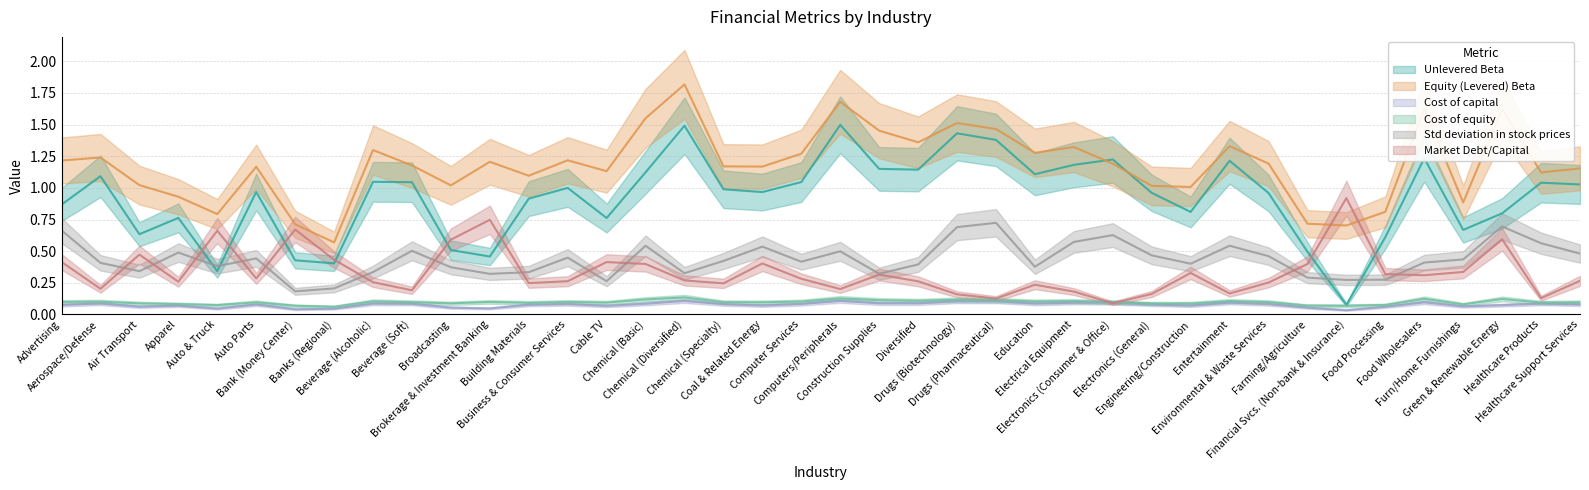

Reading right to left, transcribe all the data shown in this chart.

Unlevered Beta: Healthcare Support Services=1.0	Healthcare Products=1.0	Green & Renewable Energy=0.8	Furn/Home Furnishings=0.7	Food Wholesalers=1.2	Food Processing=0.6	Financial Svcs. (Non-bank & Insurance)=0.1	Farming/Agriculture=0.5	Environmental & Waste Services=1.0	Entertainment=1.2	Engineering/Construction=0.8	Electronics (General)=1.0	Electronics (Consumer & Office)=1.2	Electrical Equipment=1.2	Education=1.1	Drugs (Pharmaceutical)=1.4	Drugs (Biotechnology)=1.4	Diversified=1.1	Construction Supplies=1.1	Computers/Peripherals=1.5	Computer Services=1.0	Coal & Related Energy=1.0	Chemical (Specialty)=1.0	Chemical (Diversified)=1.5	Chemical (Basic)=1.1	Cable TV=0.8	Business & Consumer Services=1.0	Building Materials=0.9	Brokerage & Investment Banking=0.5	Broadcasting=0.5	Beverage (Soft)=1.0	Beverage (Alcoholic)=1.0	Banks (Regional)=0.4	Bank (Money Center)=0.4	Auto Parts=1.0	Auto & Truck=0.3	Apparel=0.8	Air Transport=0.6	Aerospace/Defense=1.1	Advertising=0.9
Equity (Levered) Beta: Healthcare Support Services=1.2	Healthcare Products=1.1	Green & Renewable Energy=1.6	Furn/Home Furnishings=0.9	Food Wholesalers=1.6	Food Processing=0.8	Financial Svcs. (Non-bank & Insurance)=0.7	Farming/Agriculture=0.7	Environmental & Waste Services=1.2	Entertainment=1.3	Engineering/Construction=1.0	Electronics (General)=1.0	Electronics (Consumer & Office)=1.2	Electrical Equipment=1.3	Education=1.3	Drugs (Pharmaceutical)=1.5	Drugs (Biotechnology)=1.5	Diversified=1.4	Construction Supplies=1.5	Computers/Peripherals=1.7	Computer Services=1.3	Coal & Related Energy=1.2	Chemical (Specialty)=1.2	Chemical (Diversified)=1.8	Chemical (Basic)=1.6	Cable TV=1.1	Business & Consumer Services=1.2	Building Materials=1.1	Brokerage & Investment Banking=1.2	Broadcasting=1.0	Beverage (Soft)=1.2	Beverage (Alcoholic)=1.3	Banks (Regional)=0.6	Bank (Money Center)=0.7	Auto Parts=1.2	Auto & Truck=0.8	Apparel=0.9	Air Transport=1.0	Aerospace/Defense=1.2	Advertising=1.2
Cost of equity: Healthcare Support Services=0.1	Healthcare Products=0.1	Green & Renewable Energy=0.1	Furn/Home Furnishings=0.1	Food Wholesalers=0.1	Food Processing=0.1	Financial Svcs. (Non-bank & Insurance)=0.1	Farming/Agriculture=0.1	Environmental & Waste Services=0.1	Entertainment=0.1	Engineering/Construction=0.1	Electronics (General)=0.1	Electronics (Consumer & Office)=0.1	Electrical Equipment=0.1	Education=0.1	Drugs (Pharmaceutical)=0.1	Drugs (Biotechnology)=0.1	Diversified=0.1	Construction Supplies=0.1	Computers/Peripherals=0.1	Computer Services=0.1	Coal & Related Energy=0.1	Chemical (Specialty)=0.1	Chemical (Diversified)=0.1	Chemical (Basic)=0.1	Cable TV=0.1	Business & Consumer Services=0.1	Building Materials=0.1	Brokerage & Investment Banking=0.1	Broadcasting=0.1	Beverage (Soft)=0.1	Beverage (Alcoholic)=0.1	Banks (Regional)=0.1	Bank (Money Center)=0.1	Auto Parts=0.1	Auto & Truck=0.1	Apparel=0.1	Air Transport=0.1	Aerospace/Defense=0.1	Advertising=0.1
Std deviation in stock prices: Healthcare Support Services=0.5	Healthcare Products=0.6	Green & Renewable Energy=0.7	Furn/Home Furnishings=0.4	Food Wholesalers=0.4	Food Processing=0.3	Financial Svcs. (Non-bank & Insurance)=0.3	Farming/Agriculture=0.3	Environmental & Waste Services=0.5	Entertainment=0.5	Engineering/Construction=0.4	Electronics (General)=0.5	Electronics (Consumer & Office)=0.6	Electrical Equipment=0.6	Education=0.4	Drugs (Pharmaceutical)=0.7	Drugs (Biotechnology)=0.7	Diversified=0.4	Construction Supplies=0.3	Computers/Peripherals=0.5	Computer Services=0.4	Coal & Related Energy=0.5	Chemical (Specialty)=0.4	Chemical (Diversified)=0.3	Chemical (Basic)=0.5	Cable TV=0.3	Business & Consumer Services=0.4	Building Materials=0.3	Brokerage & Investment Banking=0.3	Broadcasting=0.4	Beverage (Soft)=0.5	Beverage (Alcoholic)=0.3	Banks (Regional)=0.2	Bank (Money Center)=0.2	Auto Parts=0.4	Auto & Truck=0.4	Apparel=0.5	Air Transport=0.3	Aerospace/Defense=0.4	Advertising=0.7
Market Debt/Capital: Healthcare Support Services=0.3	Healthcare Products=0.1	Green & Renewable Energy=0.6	Furn/Home Furnishings=0.3	Food Wholesalers=0.3	Food Processing=0.3	Financial Svcs. (Non-bank & Insurance)=0.9	Farming/Agriculture=0.4	Environmental & Waste Services=0.3	Entertainment=0.2	Engineering/Construction=0.3	Electronics (General)=0.2	Electronics (Consumer & Office)=0.1	Electrical Equipment=0.2	Education=0.2	Drugs (Pharmaceutical)=0.1	Drugs (Biotechnology)=0.2	Diversified=0.3	Construction Supplies=0.3	Computers/Peripherals=0.2	Computer Services=0.3	Coal & Related Energy=0.4	Chemical (Specialty)=0.2	Chemical (Diversified)=0.3	Chemical (Basic)=0.4	Cable TV=0.4	Business & Consumer Services=0.3	Building Materials=0.2	Brokerage & Investment Banking=0.7	Broadcasting=0.6	Beverage (Soft)=0.2	Beverage (Alcoholic)=0.3	Banks (Regional)=0.4	Bank (Money Center)=0.7	Auto Parts=0.3	Auto & Truck=0.7	Apparel=0.3	Air Transport=0.5	Aerospace/Defense=0.2	Advertising=0.4
Cost of capital: Healthcare Support Services=0.1	Healthcare Products=0.1	Green & Renewable Energy=0.1	Furn/Home Furnishings=0.1	Food Wholesalers=0.1	Food Processing=0.1	Financial Svcs. (Non-bank & Insurance)=0.0	Farming/Agriculture=0.1	Environmental & Waste Services=0.1	Entertainment=0.1	Engineering/Construction=0.1	Electronics (General)=0.1	Electronics (Consumer & Office)=0.1	Electrical Equipment=0.1	Education=0.1	Drugs (Pharmaceutical)=0.1	Drugs (Biotechnology)=0.1	Diversified=0.1	Construction Supplies=0.1	Computers/Peripherals=0.1	Computer Services=0.1	Coal & Related Energy=0.1	Chemical (Specialty)=0.1	Chemical (Diversified)=0.1	Chemical (Basic)=0.1	Cable TV=0.1	Business & Consumer Services=0.1	Building Materials=0.1	Brokerage & Investment Banking=0.0	Broadcasting=0.1	Beverage (Soft)=0.1	Beverage (Alcoholic)=0.1	Banks (Regional)=0.0	Bank (Money Center)=0.0	Auto Parts=0.1	Auto & Truck=0.0	Apparel=0.1	Air Transport=0.1	Aerospace/Defense=0.1	Advertising=0.1